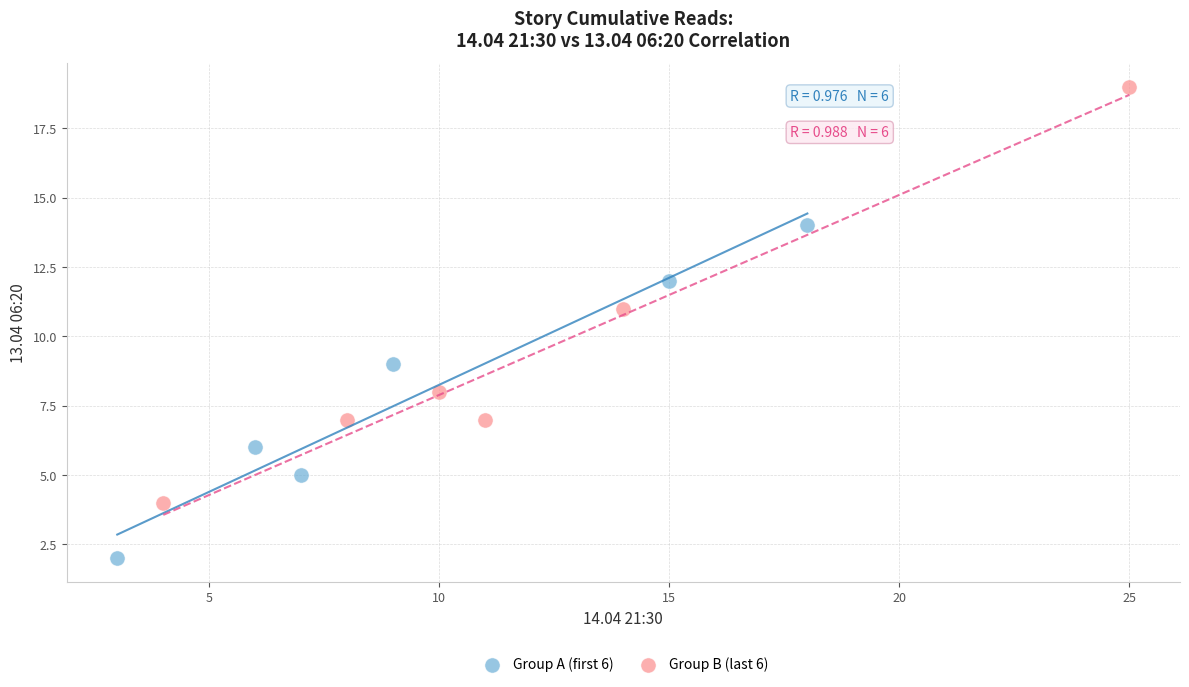

Which series contains the highest Y value?

Group B (last 6)